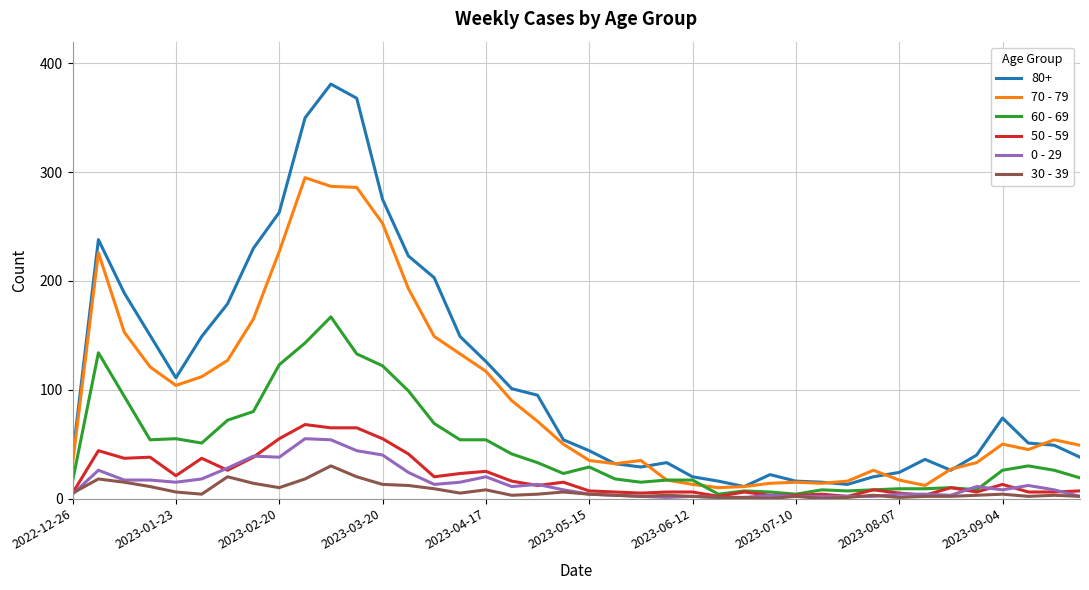

How many lines are shown in the chart?

6